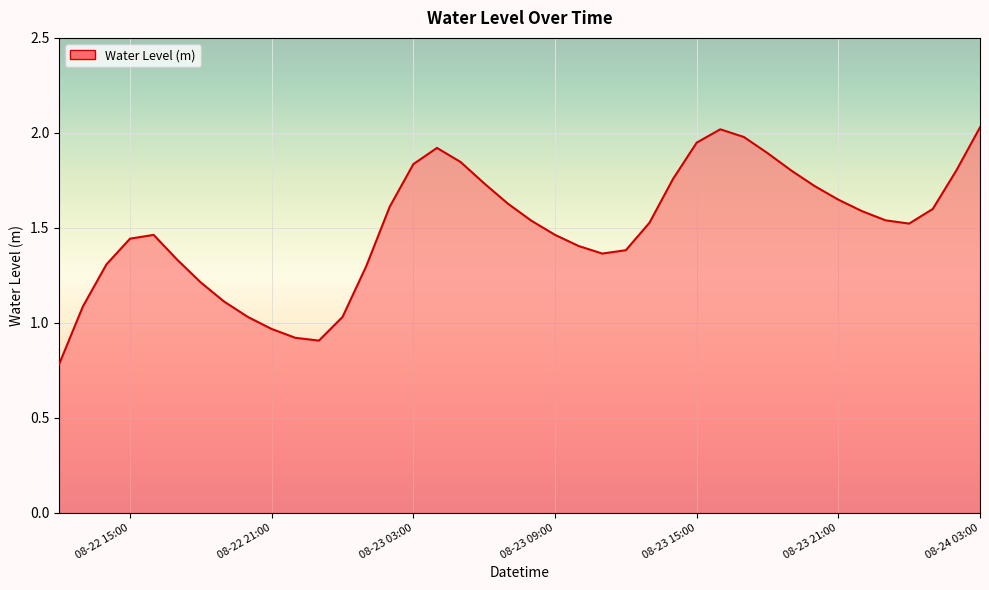

What is the minimum value shown in the chart?

0.8